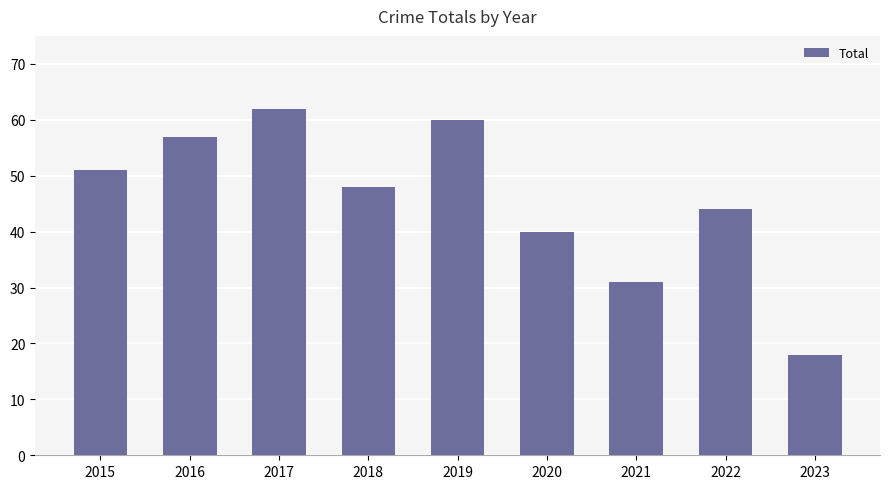

The chart shows a value of 57 at 2016. True or false?

True